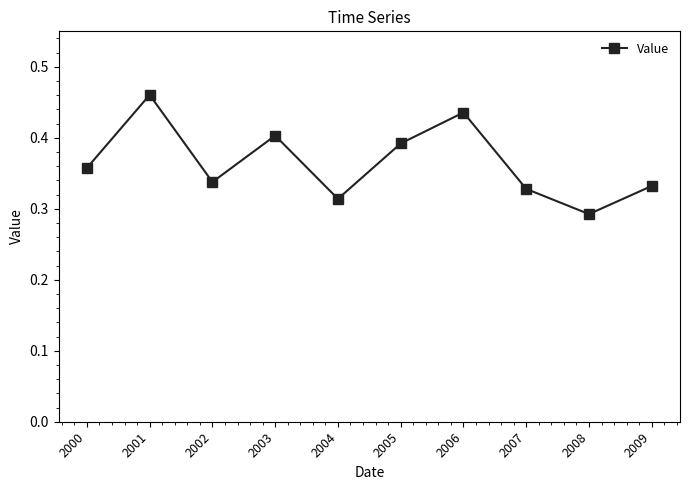

What is the change in value from 2004 to 2006?

+0.1